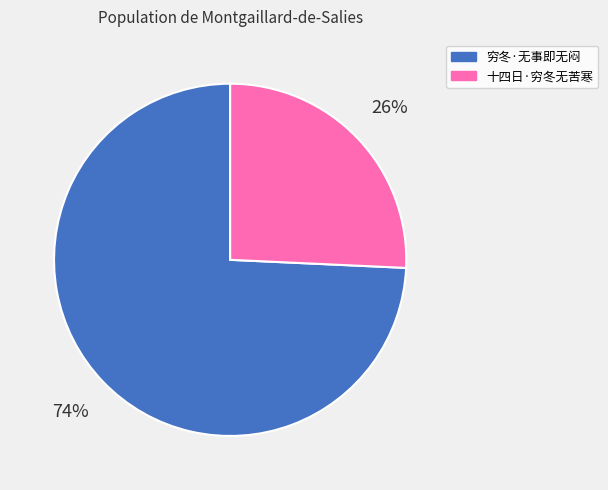

Is there any slice that represents more than half of the pie?

Yes